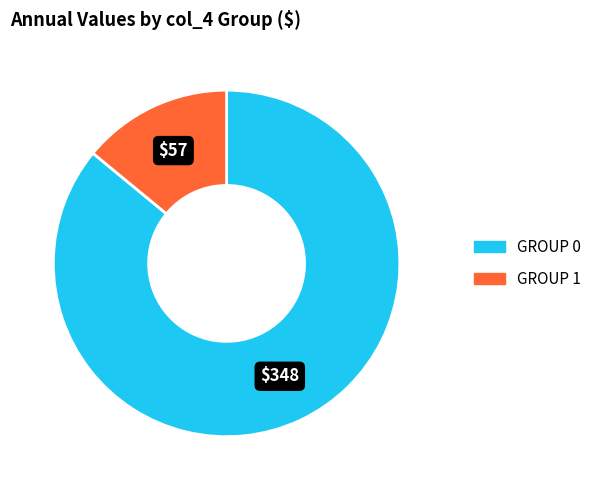

Is there any slice that represents more than half of the pie?

Yes